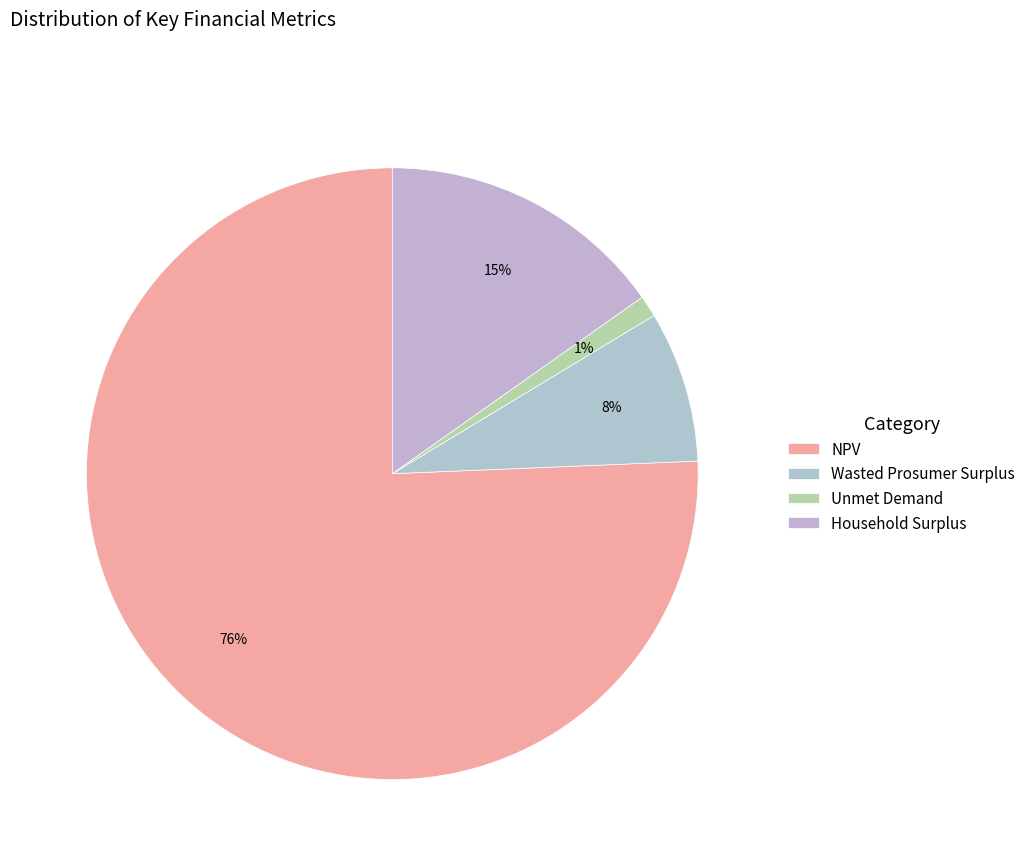

Rank the categories by value from highest to lowest.

NPV, Household Surplus, Wasted Prosumer Surplus, Unmet Demand